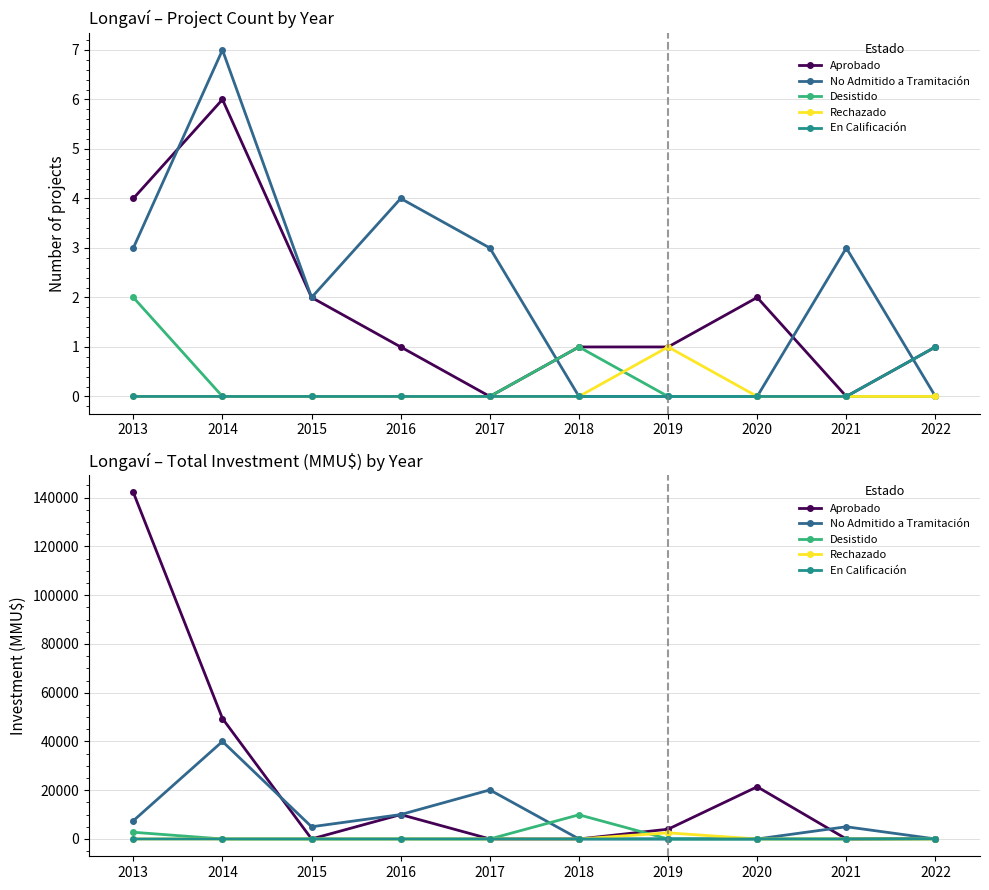

Which series has the largest total across all categories?

Aprobado